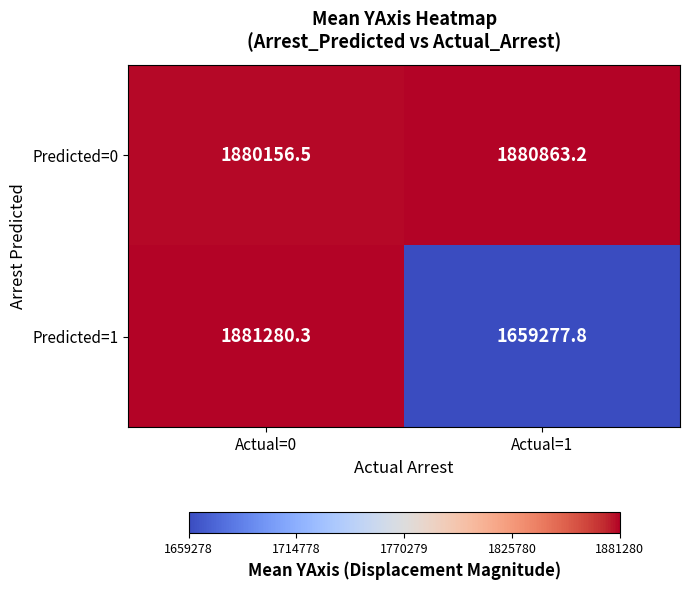

Where does the Predicted=0 series first go above 1880863?

Actual=1